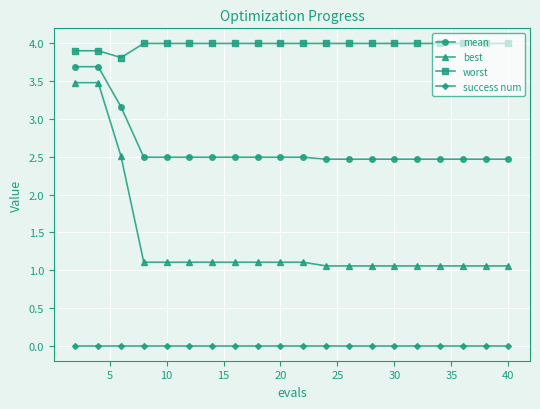

What is the average value of the mean series?

2.6